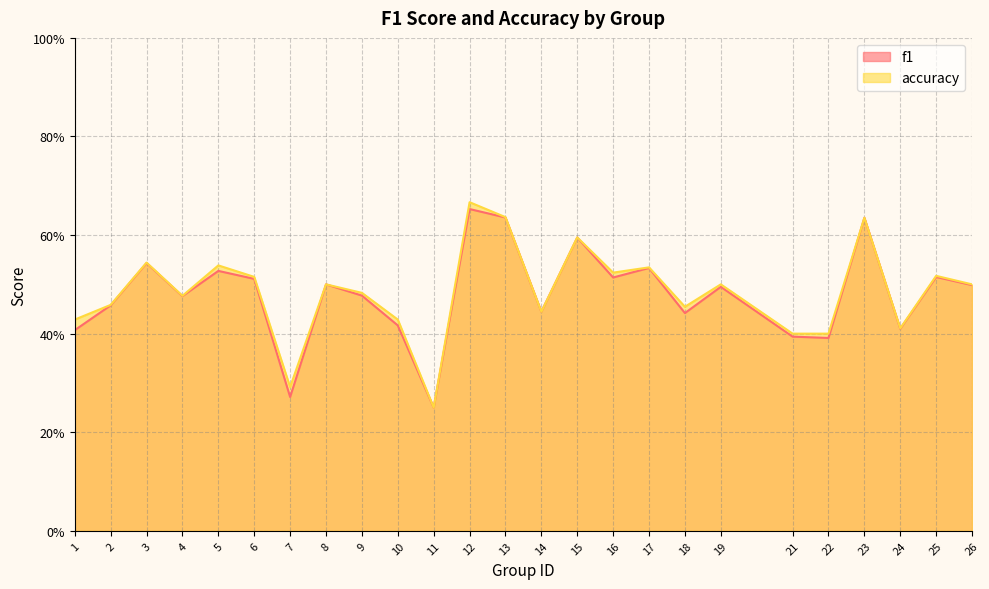

True or false: accuracy and f1 intersect in this chart.

False